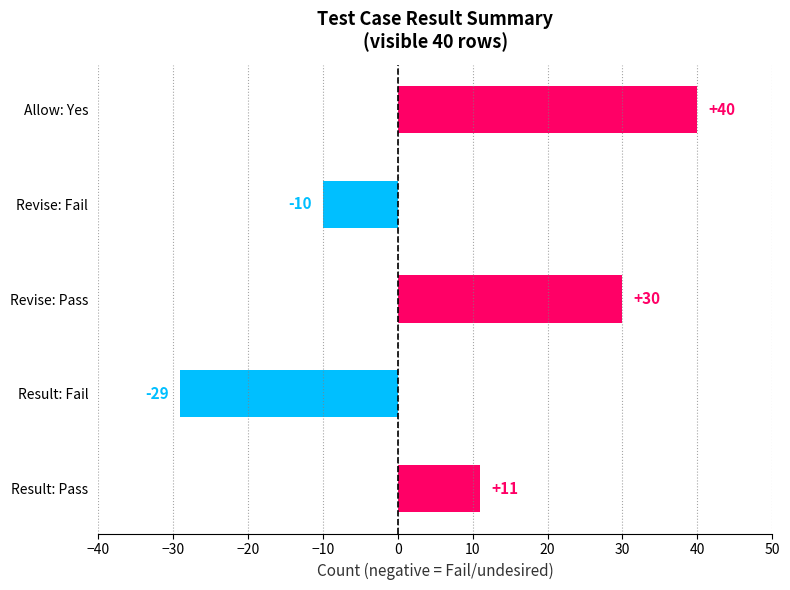

What value does the data have at Result: Pass?

11